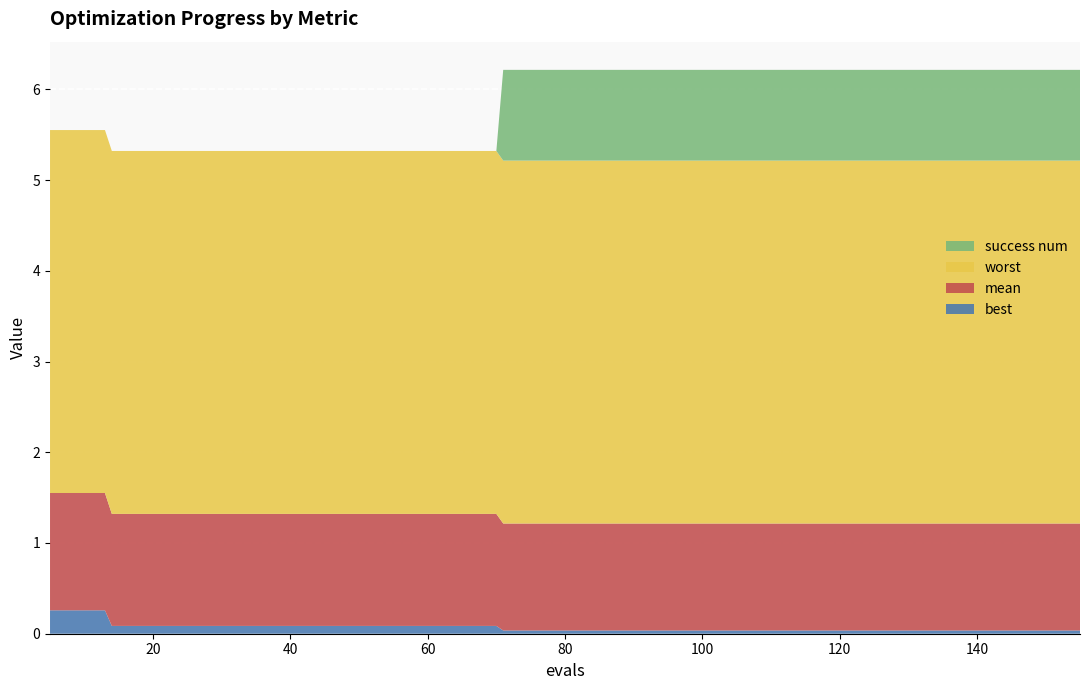

Reading left to right, list all the values displayed in this chart.

best: 5=0.3	9=0.3	13=0.3	14=0.1	18=0.1	22=0.1	26=0.1	30=0.1	34=0.1	38=0.1	42=0.1	46=0.1	50=0.1	54=0.1	58=0.1	62=0.1	66=0.1	70=0.1	71=0.0	75=0.0	79=0.0	83=0.0	87=0.0	91=0.0	95=0.0	99=0.0	103=0.0	107=0.0	111=0.0	115=0.0	119=0.0	123=0.0	127=0.0	131=0.0	135=0.0	139=0.0	143=0.0	147=0.0	151=0.0	155=0.0
mean: 5=1.3	9=1.3	13=1.3	14=1.2	18=1.2	22=1.2	26=1.2	30=1.2	34=1.2	38=1.2	42=1.2	46=1.2	50=1.2	54=1.2	58=1.2	62=1.2	66=1.2	70=1.2	71=1.2	75=1.2	79=1.2	83=1.2	87=1.2	91=1.2	95=1.2	99=1.2	103=1.2	107=1.2	111=1.2	115=1.2	119=1.2	123=1.2	127=1.2	131=1.2	135=1.2	139=1.2	143=1.2	147=1.2	151=1.2	155=1.2
worst: 5=4.0	9=4.0	13=4.0	14=4.0	18=4.0	22=4.0	26=4.0	30=4.0	34=4.0	38=4.0	42=4.0	46=4.0	50=4.0	54=4.0	58=4.0	62=4.0	66=4.0	70=4.0	71=4.0	75=4.0	79=4.0	83=4.0	87=4.0	91=4.0	95=4.0	99=4.0	103=4.0	107=4.0	111=4.0	115=4.0	119=4.0	123=4.0	127=4.0	131=4.0	135=4.0	139=4.0	143=4.0	147=4.0	151=4.0	155=4.0
success num: 5=0.0	9=0.0	13=0.0	14=0.0	18=0.0	22=0.0	26=0.0	30=0.0	34=0.0	38=0.0	42=0.0	46=0.0	50=0.0	54=0.0	58=0.0	62=0.0	66=0.0	70=0.0	71=1.0	75=1.0	79=1.0	83=1.0	87=1.0	91=1.0	95=1.0	99=1.0	103=1.0	107=1.0	111=1.0	115=1.0	119=1.0	123=1.0	127=1.0	131=1.0	135=1.0	139=1.0	143=1.0	147=1.0	151=1.0	155=1.0